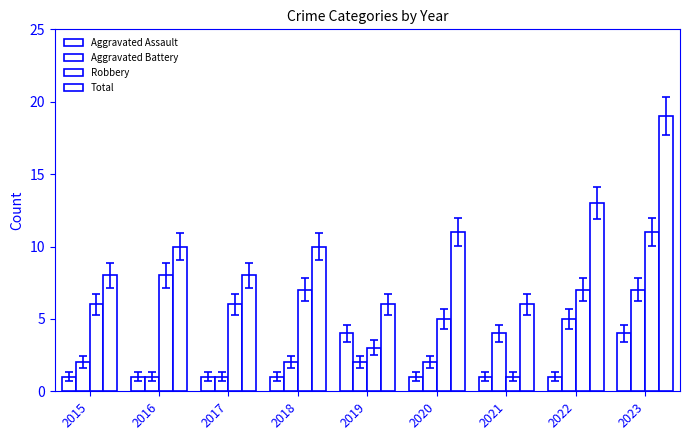

Count the number of categories in the chart.

9